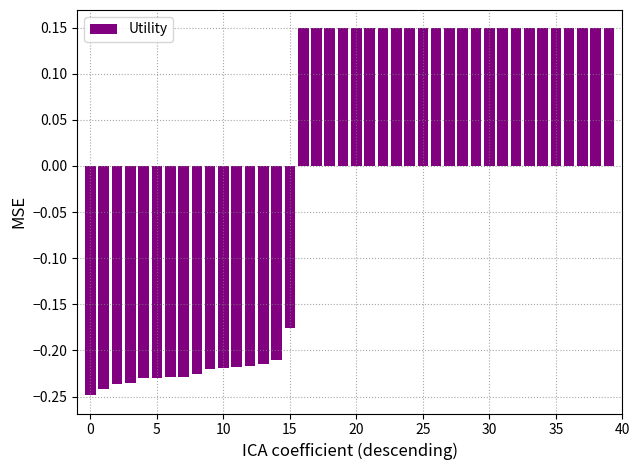

Count the number of values greater than 0.

24